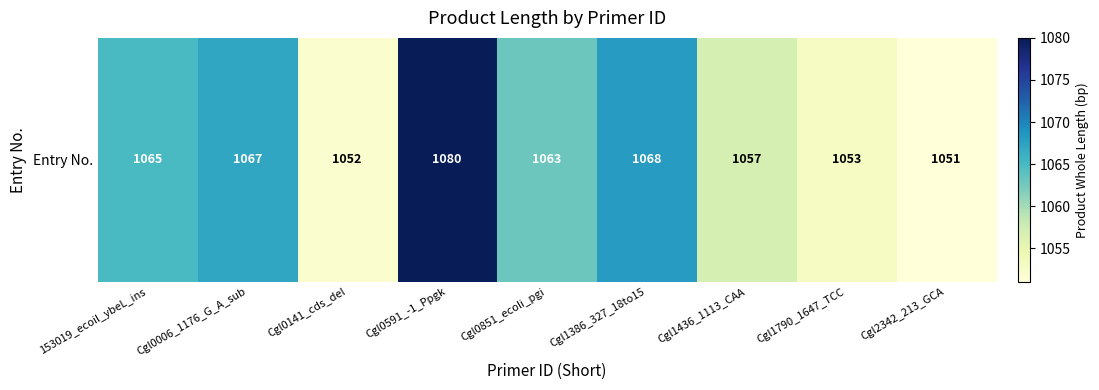

How many values exceed 1063?

4